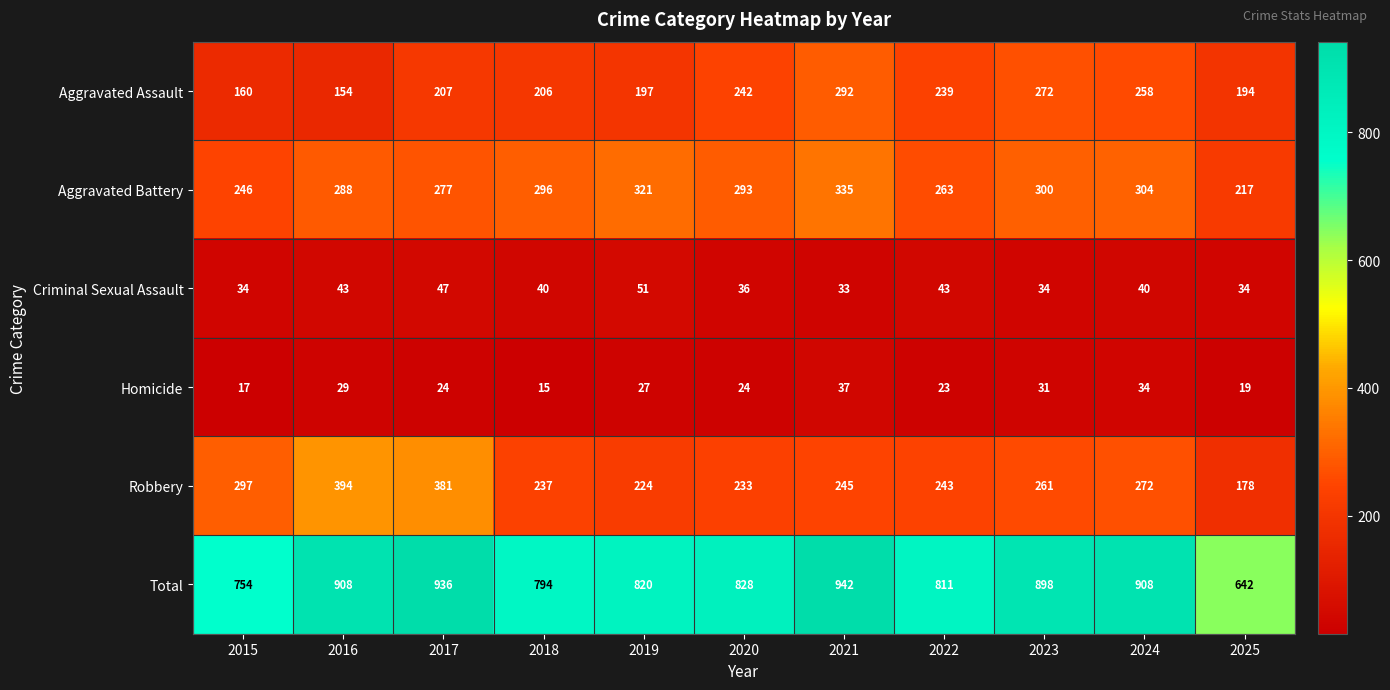

Which series has the widest spread of values?

Total